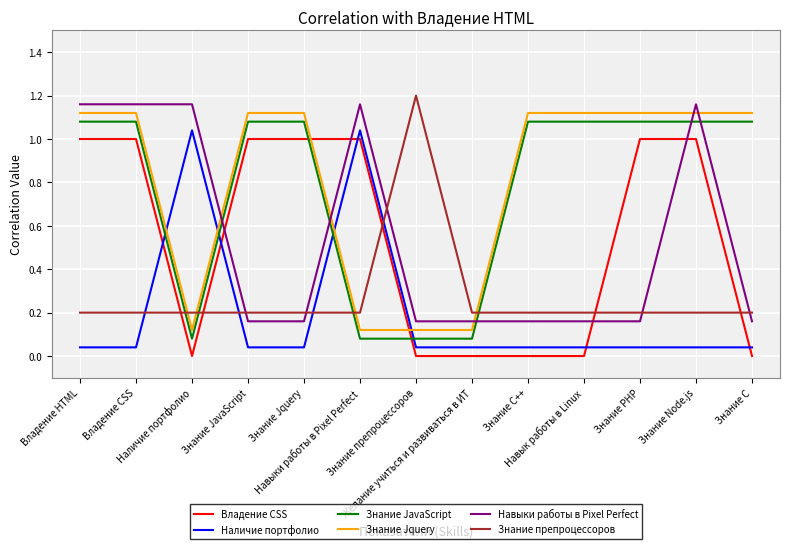

Is it true that Знание препроцессоров equals 0.2 at Знание C++?

True